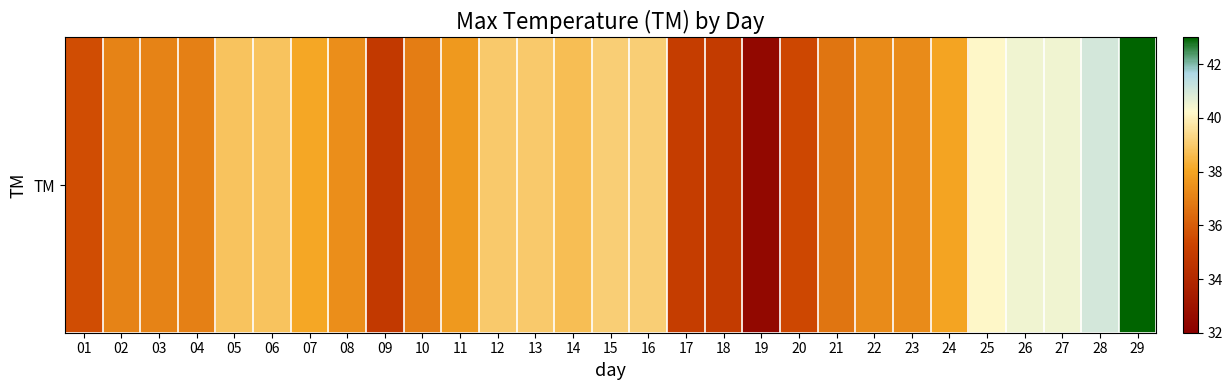

Reading left to right, list all the values displayed in this chart.

35.6	37.1	37.1	37.0	38.8	38.8	38.1	37.4	34.8	36.9	37.7	39.0	39.0	38.7	39.1	39.1	35.0	34.9	32.4	35.4	36.7	37.3	37.3	38.0	40.2	40.5	40.5	41.0	43.0